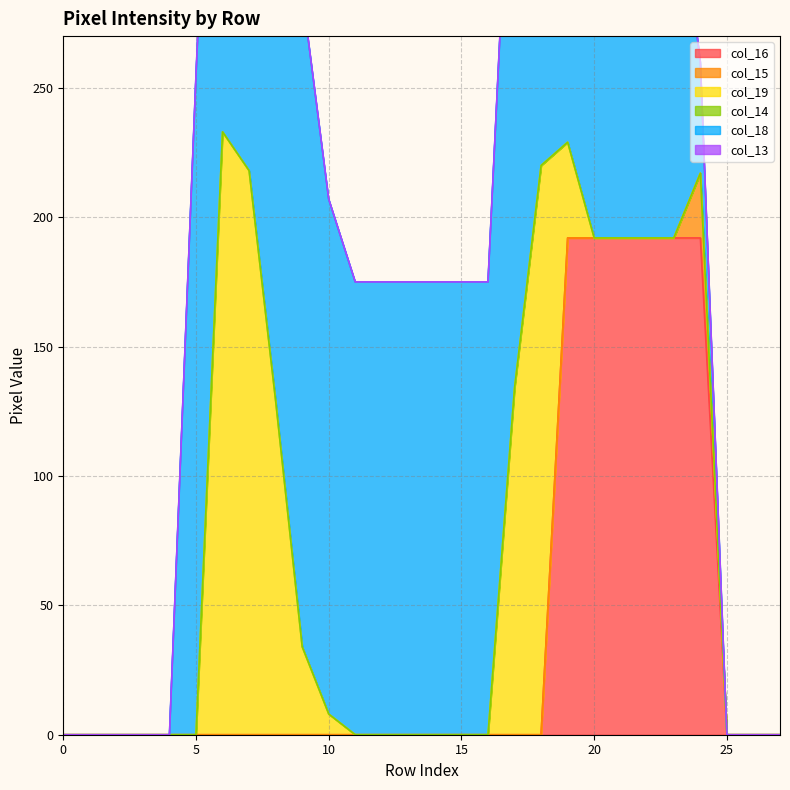

The value of col_16 at 5 is 0. True or false?

True